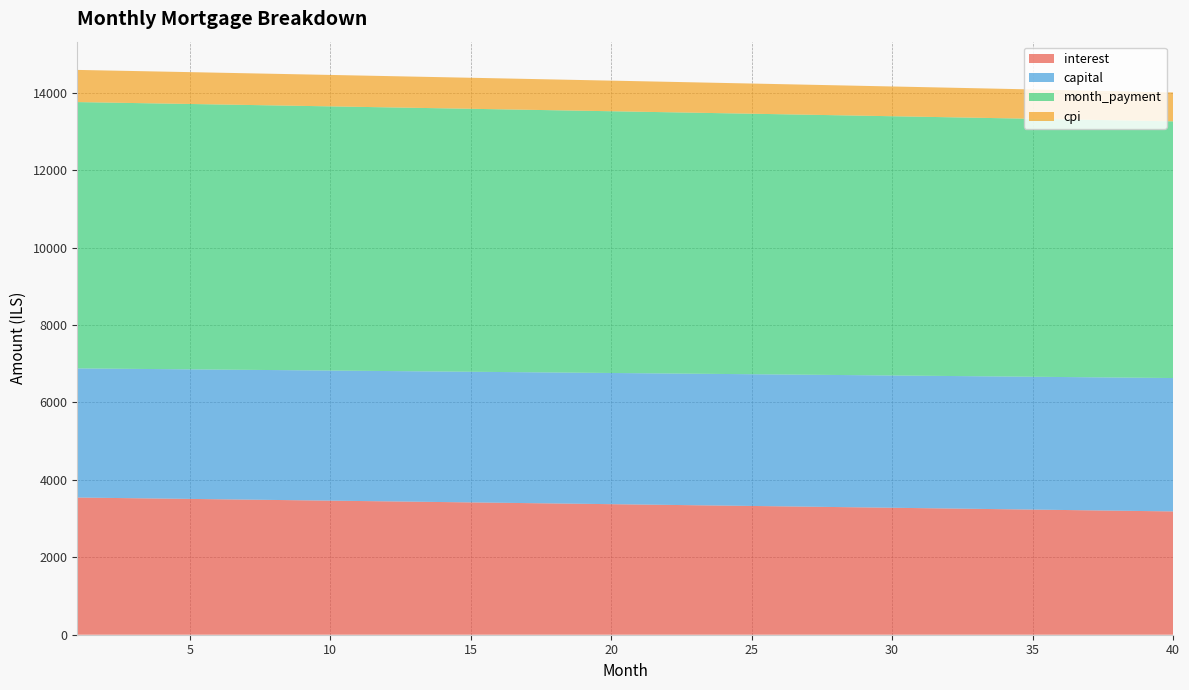

Reading left to right, extract all data points from this chart.

interest: 1=3544.6	2=3535.7	3=3526.9	4=3518.0	5=3509.0	6=3500.1	7=3491.1	8=3482.2	9=3473.2	10=3464.2	11=3455.1	12=3446.1	13=3437.0	14=3427.9	15=3418.8	16=3409.7	17=3400.6	18=3391.4	19=3382.3	20=3373.1	21=3363.9	22=3354.7	23=3345.4	24=3336.2	25=3326.9	26=3317.6	27=3308.3	28=3299.0	29=3289.6	30=3280.3	31=3270.9	32=3261.5	33=3252.1	34=3242.6	35=3233.2	36=3223.7	37=3214.2	38=3204.7	39=3195.2	40=3185.6
capital: 1=3336.1	2=3338.9	3=3341.7	4=3344.5	5=3347.2	6=3350.0	7=3352.8	8=3355.6	9=3358.4	10=3361.2	11=3364.0	12=3366.8	13=3369.6	14=3372.4	15=3375.2	16=3378.1	17=3380.9	18=3383.7	19=3386.5	20=3389.3	21=3392.2	22=3395.0	23=3397.8	24=3400.6	25=3403.5	26=3406.3	27=3409.2	28=3412.0	29=3414.8	30=3417.7	31=3420.5	32=3423.4	33=3426.2	34=3429.1	35=3431.9	36=3434.8	37=3437.7	38=3440.5	39=3443.4	40=3446.3
month_payment: 1=6880.7	2=6874.6	3=6868.5	4=6862.4	5=6856.3	6=6850.1	7=6844.0	8=6837.8	9=6831.6	10=6825.4	11=6819.1	12=6812.9	13=6806.6	14=6800.4	15=6794.1	16=6787.8	17=6781.5	18=6775.1	19=6768.8	20=6762.4	21=6756.0	22=6749.6	23=6743.2	24=6736.8	25=6730.4	26=6723.9	27=6717.4	28=6711.0	29=6704.5	30=6697.9	31=6691.4	32=6684.9	33=6678.3	34=6671.7	35=6665.1	36=6658.5	37=6651.9	38=6645.2	39=6638.6	40=6631.9
cpi: 1=831.2	2=829.2	3=827.1	4=825.0	5=822.9	6=820.8	7=818.6	8=816.5	9=814.4	10=812.3	11=810.2	12=808.0	13=805.9	14=803.8	15=801.6	16=799.5	17=797.3	18=795.2	19=793.0	20=790.8	21=788.7	22=786.5	23=784.3	24=782.1	25=780.0	26=777.8	27=775.6	28=773.4	29=771.2	30=769.0	31=766.8	32=764.6	33=762.3	34=760.1	35=757.9	36=755.7	37=753.4	38=751.2	39=748.9	40=746.7